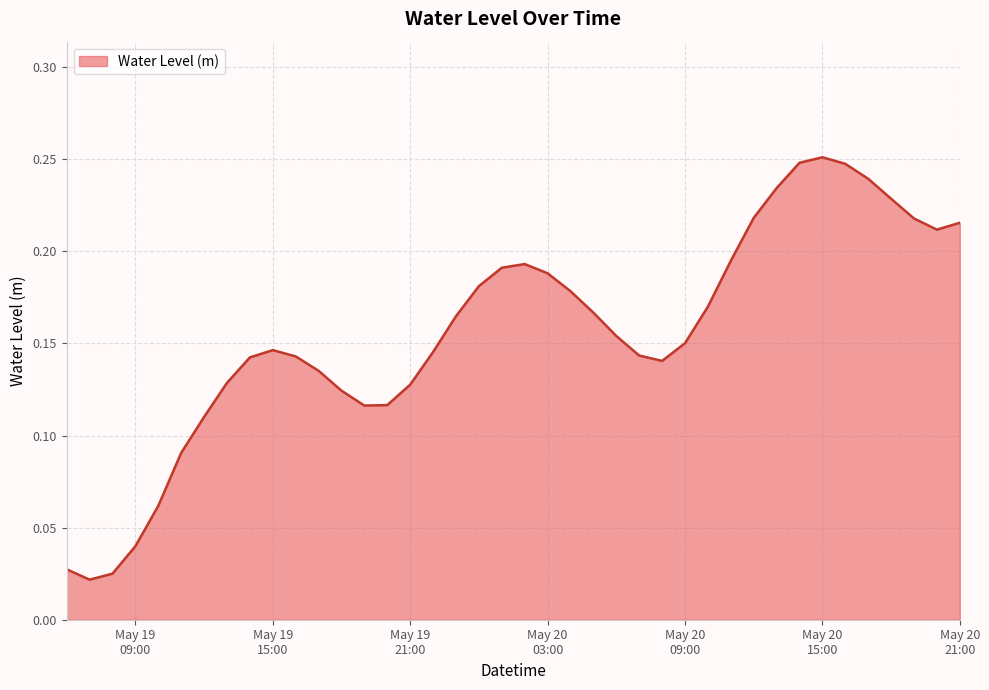

What is the label of the 15th point from the left?

2023-05-19 20:00:00